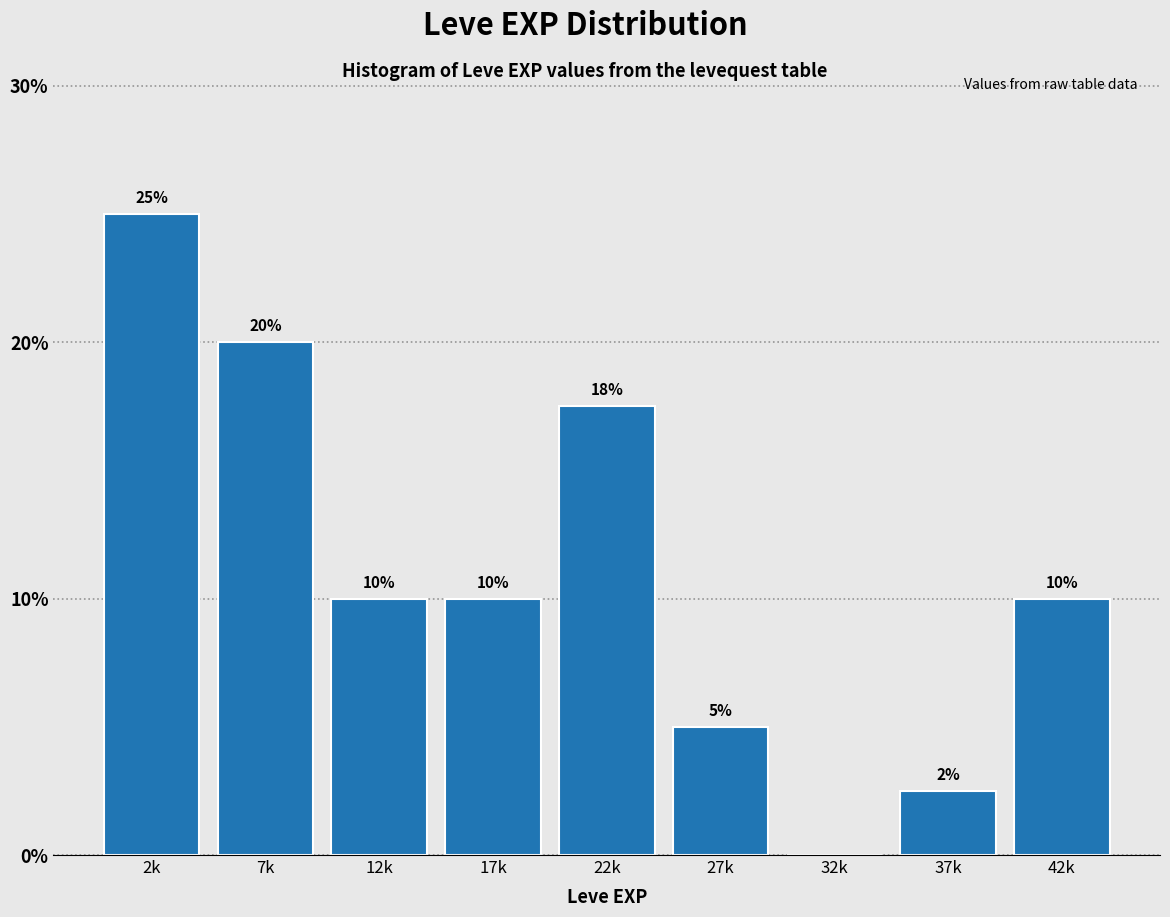

What is the sum of all values?

100.0